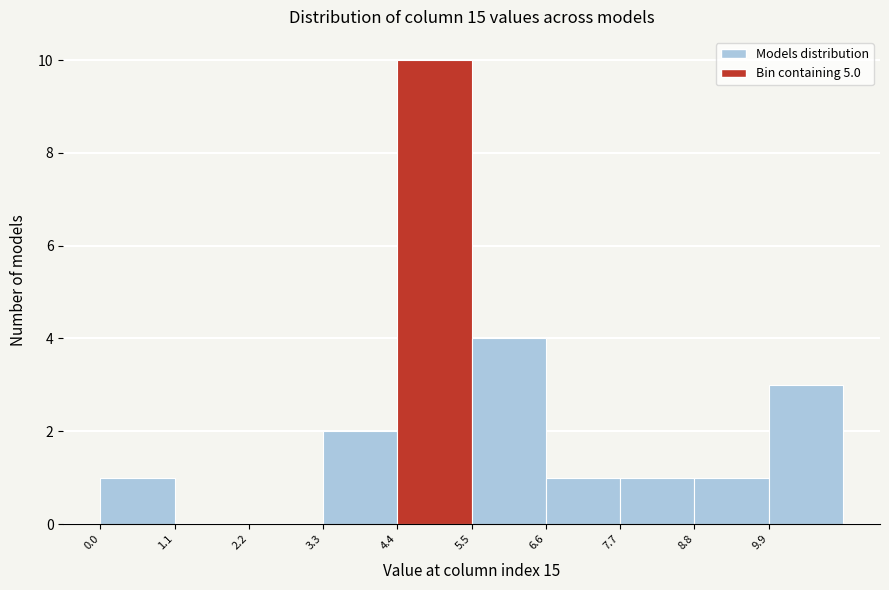

How tall is the bar that spans 0.0 to 1.1 on the x-axis? Neither the bar edges nor the heights are printed on the chart, so give them approximately, as read against the axes.

1